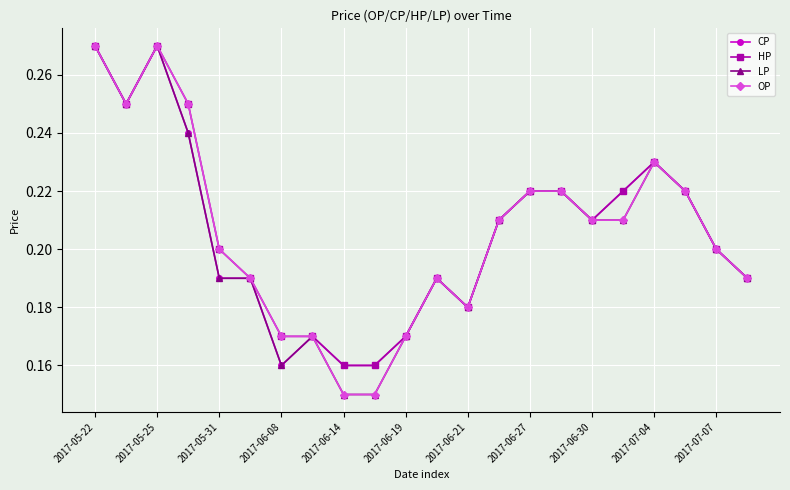

Count the LP values in the range 0 to 1.

22